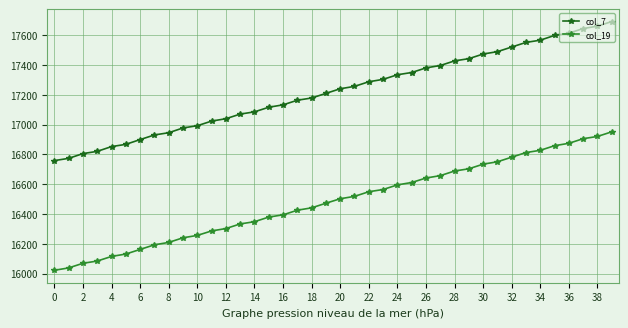

How many lines are shown in the chart?

2